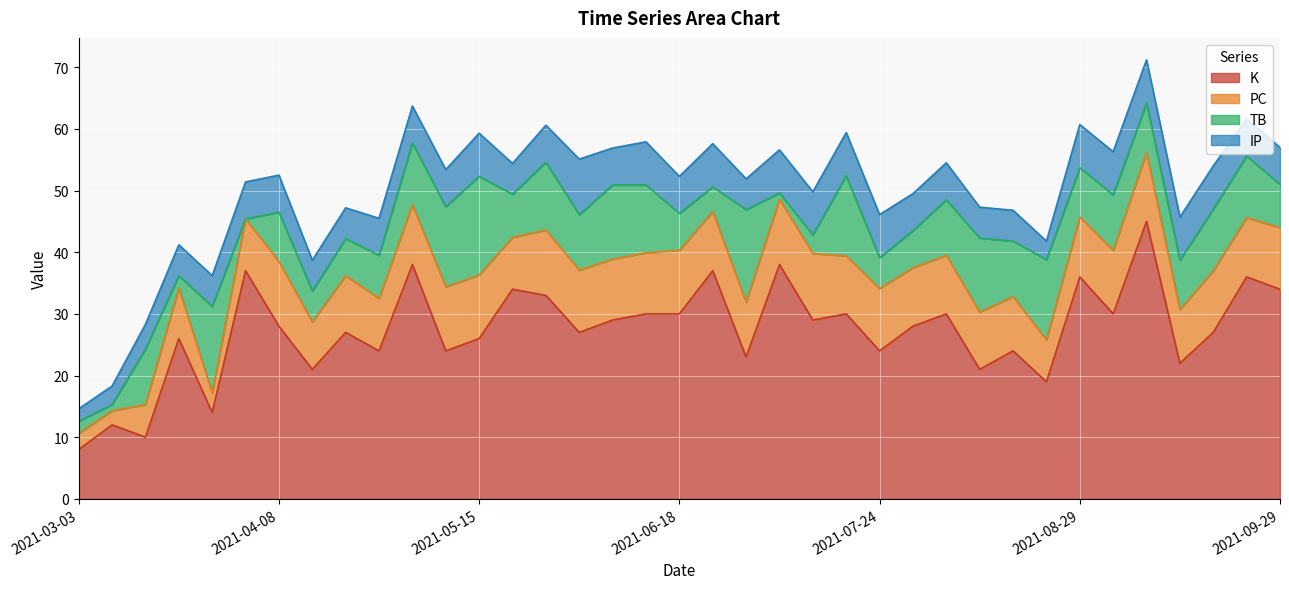

Is the value of TB at 2021-05-02 greater than the value of IP at 2021-05-31?

Yes